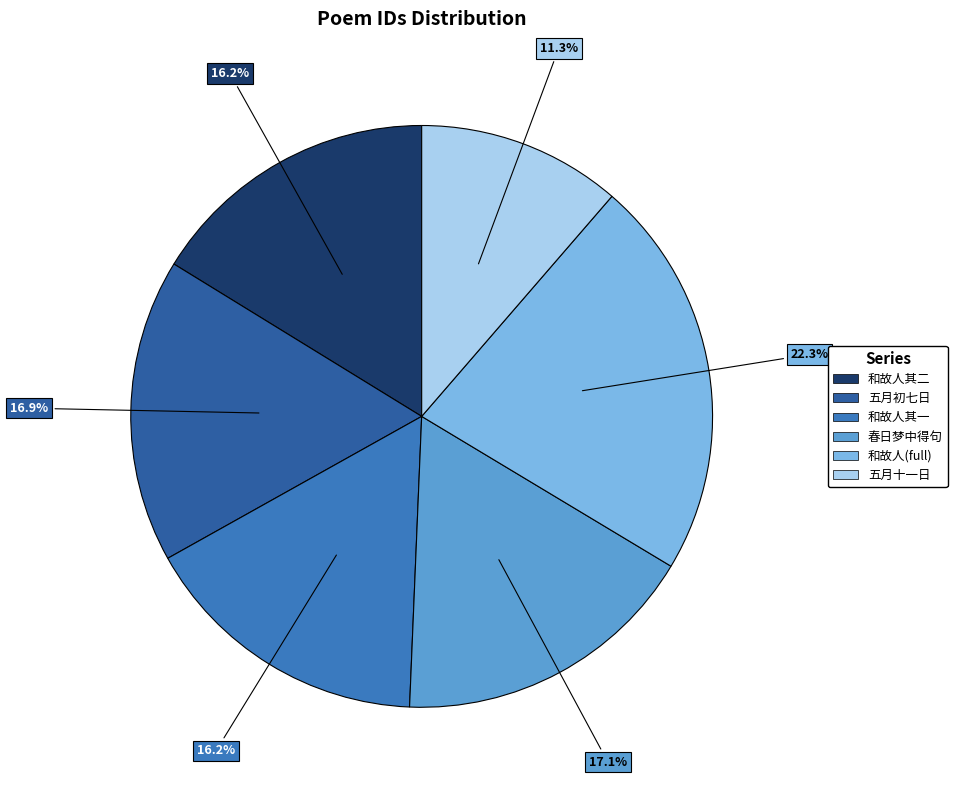

Is there a majority slice in this chart?

No